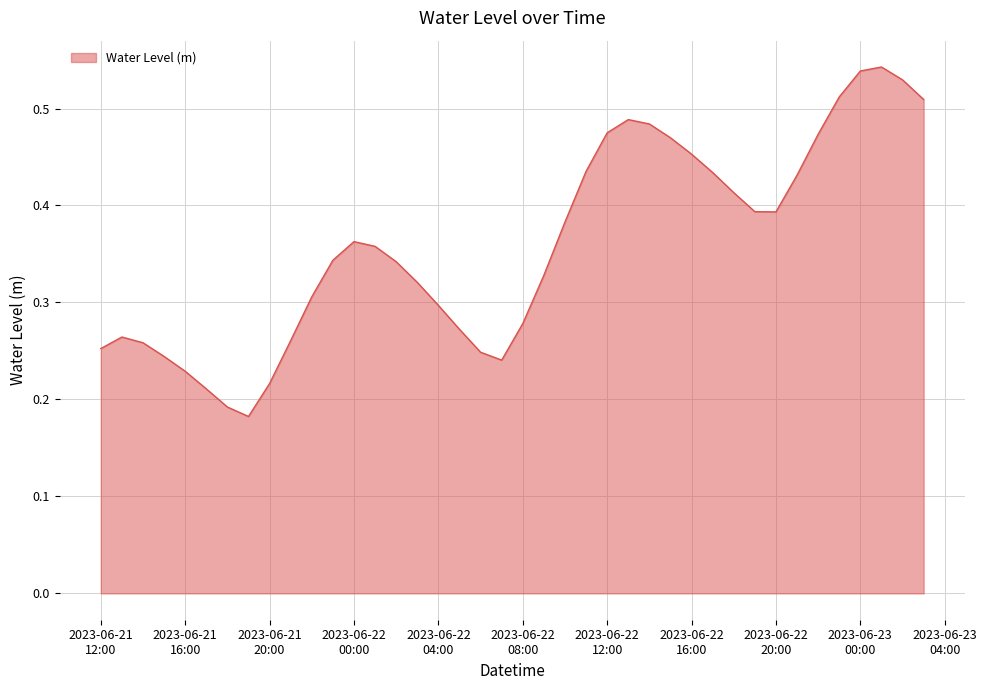

Does the chart display data point markers on the line(s)?

No